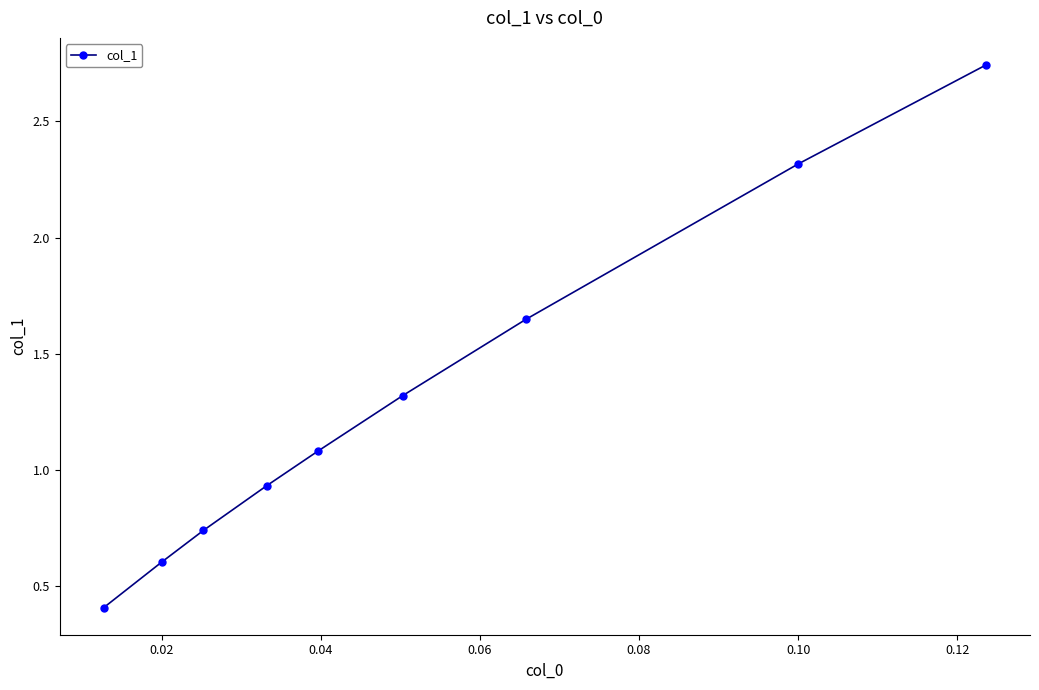

What is the value of the 2nd point from the left?

0.6